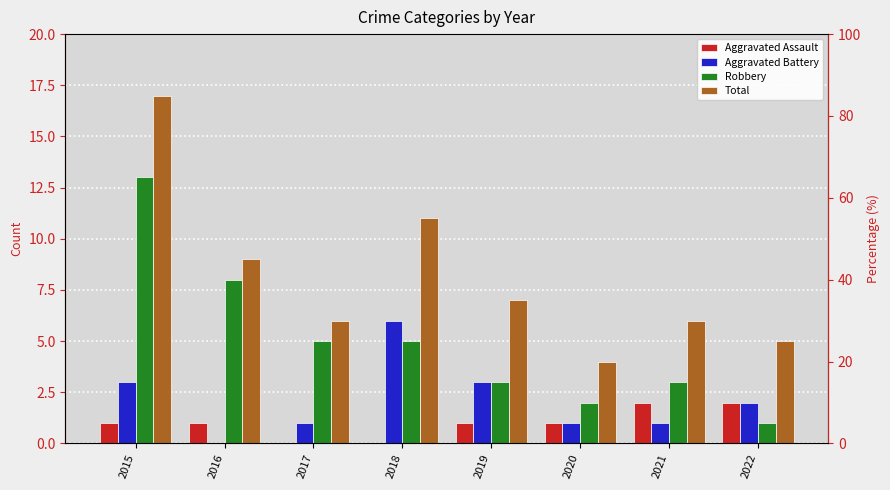

What are all the series names shown in the legend?

Aggravated Assault, Aggravated Battery, Robbery, Total